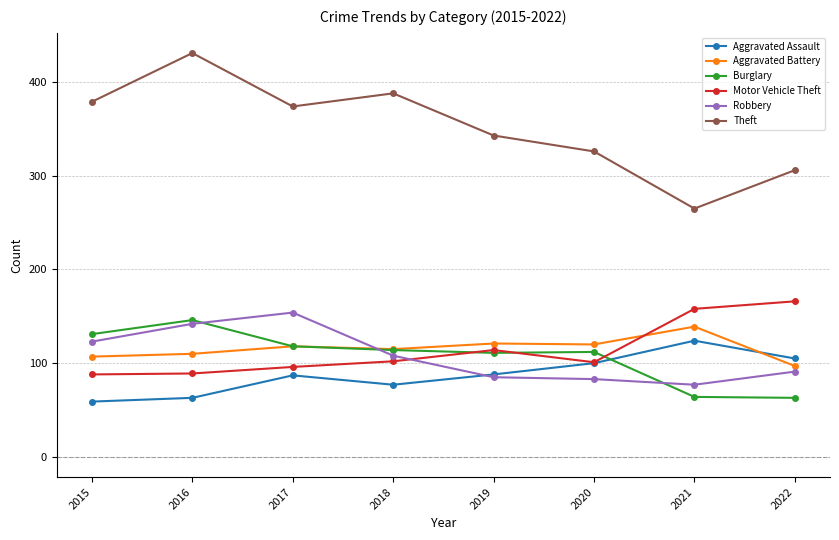

Which series has the largest range (max minus min)?

Theft